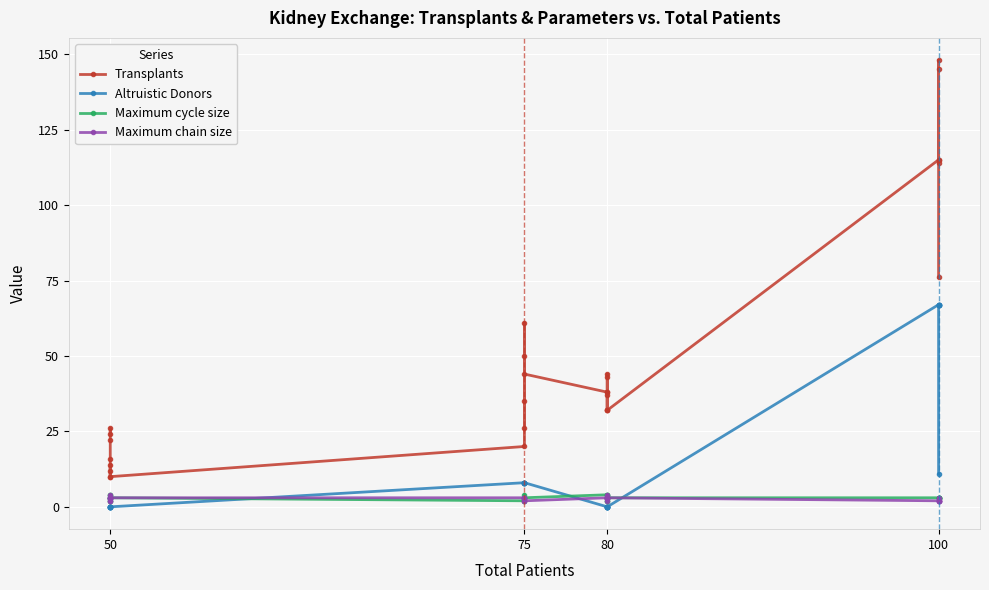

Reading right to left, transcribe all the data shown in this chart.

Transplants: 76	145	114	148	115	115	32	44	43	32	32	37	38	38	44	26	50	61	35	20	10	14	12	10	16	22	26	24
Altruistic Donors: 11	67	67	67	67	67	0	0	0	0	0	0	0	0	8	8	8	8	8	8	0	0	0	0	0	0	0	0
Maximum cycle size: 3	3	3	3	3	3	3	4	3	2	2	3	4	4	3	2	3	4	3	2	3	4	3	2	2	3	4	3
Maximum chain size: 3	2	2	2	2	2	3	3	2	4	3	3	3	3	2	3	3	3	2	3	3	3	2	4	3	3	3	2